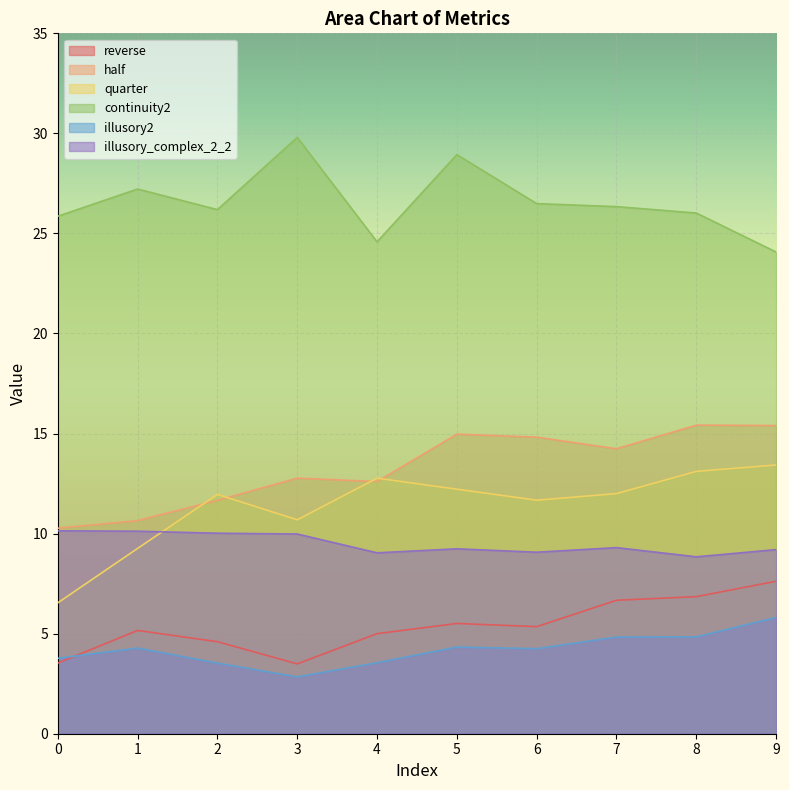

Is the value of continuity2 at 7 greater than the value of half at 5?

Yes